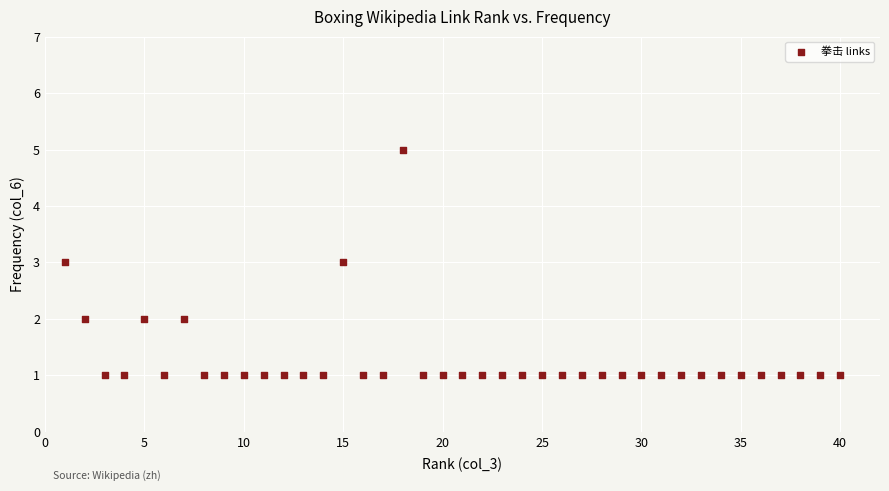

What is the range of Y values (max minus min)?

4